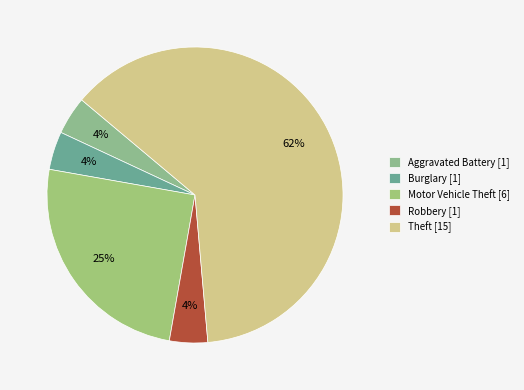

Count the number of slices in the pie.

5